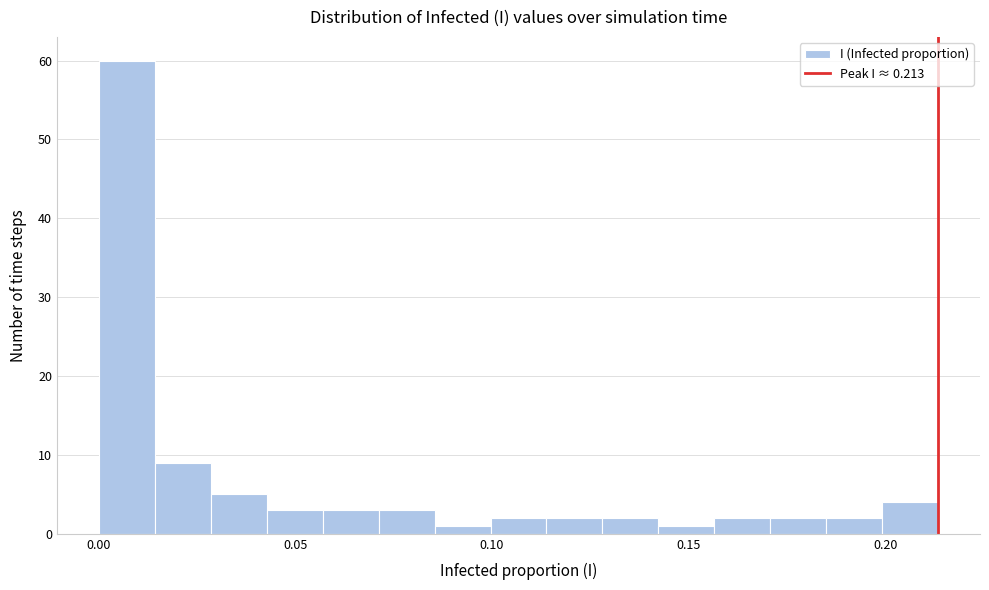

Read against the x-axis, roughly where is the centre of the tallest bar?

0.005